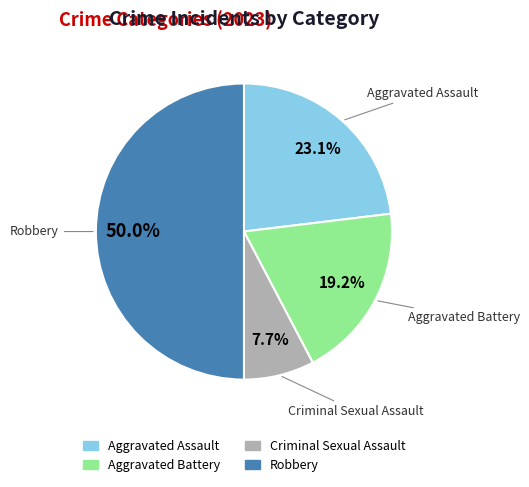

Is Aggravated Assault the majority of the pie?

No